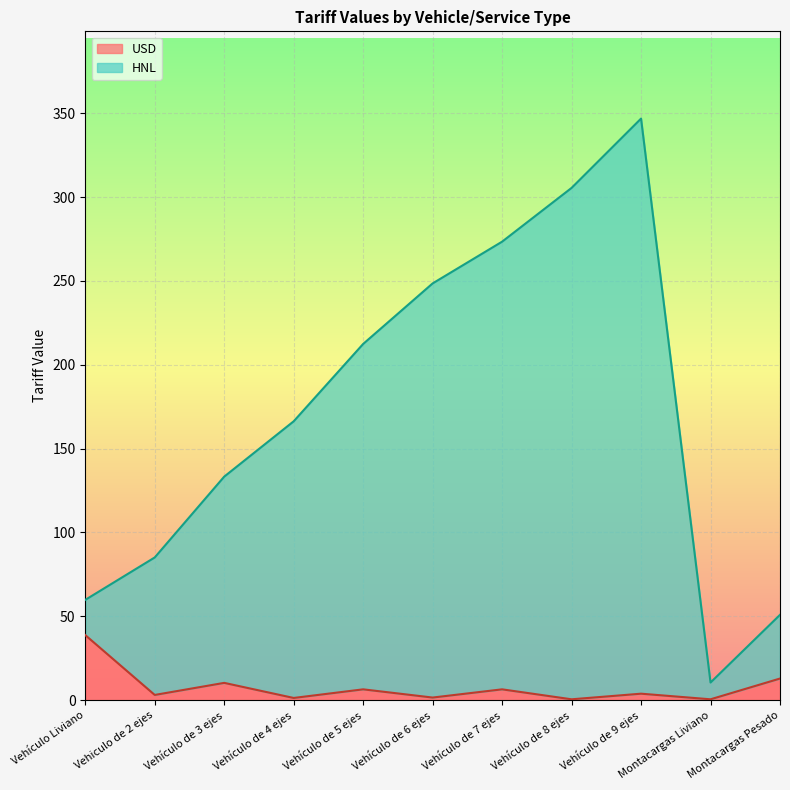

The value of USD at Vehículo de 5 ejes is 3.9. True or false?

False